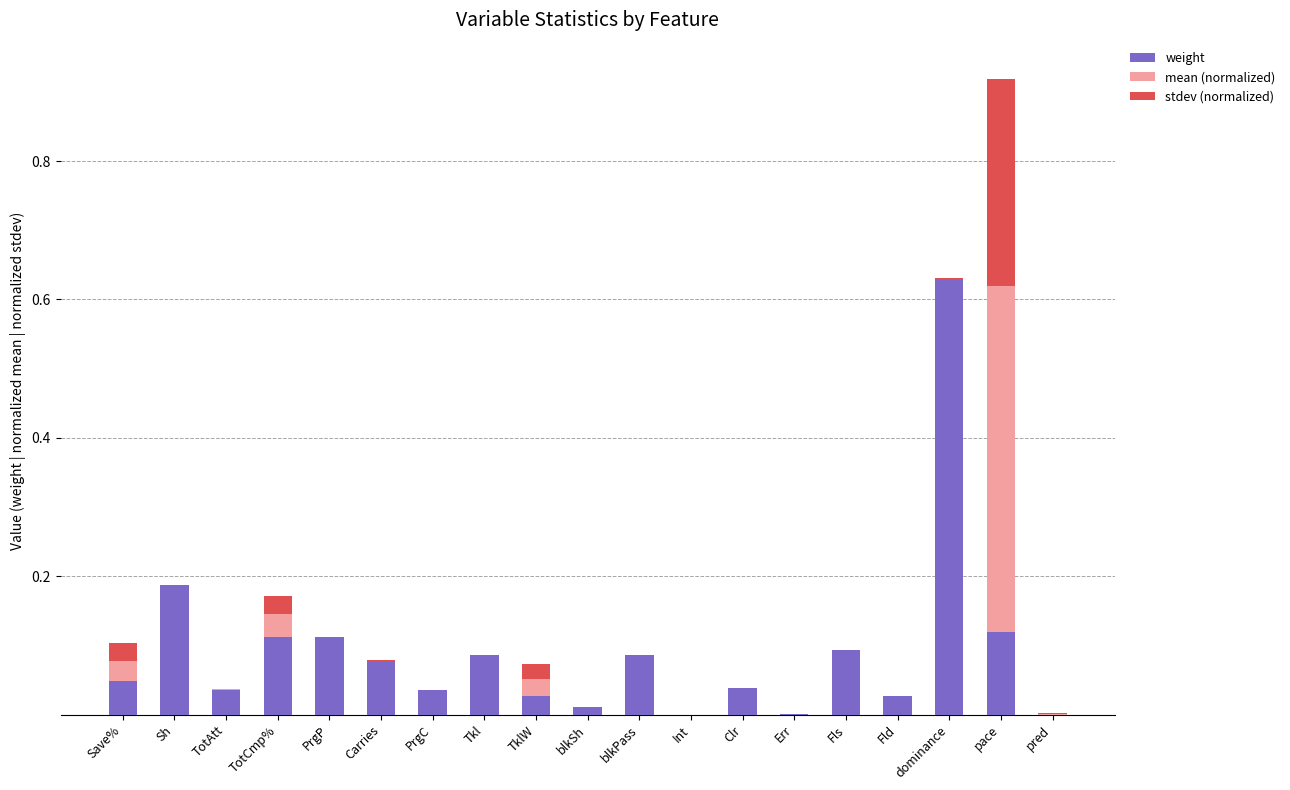

Is it true that weight equals 0.1 at TotCmp%?

True